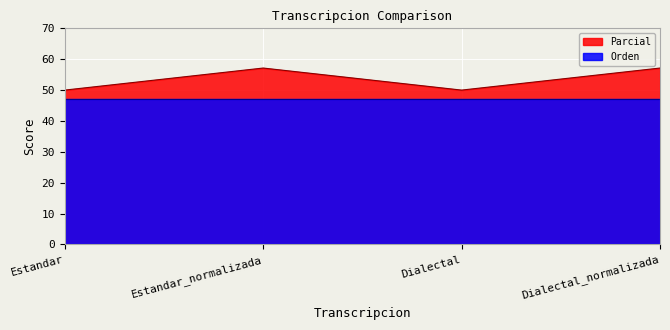

How many interior local valleys (lower than both neighbors) does the data have?

1